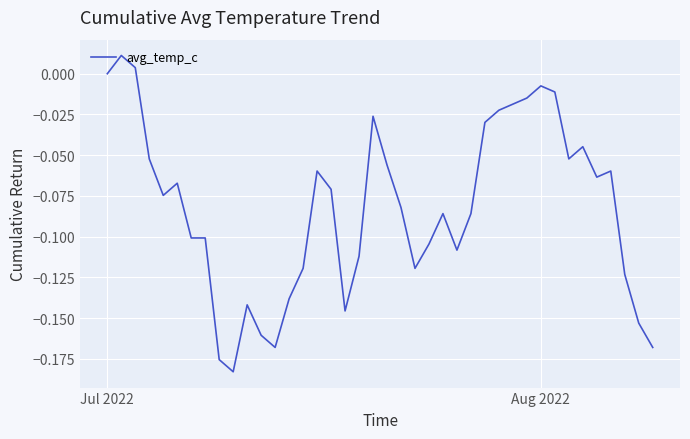

How many lines are shown in the chart?

1